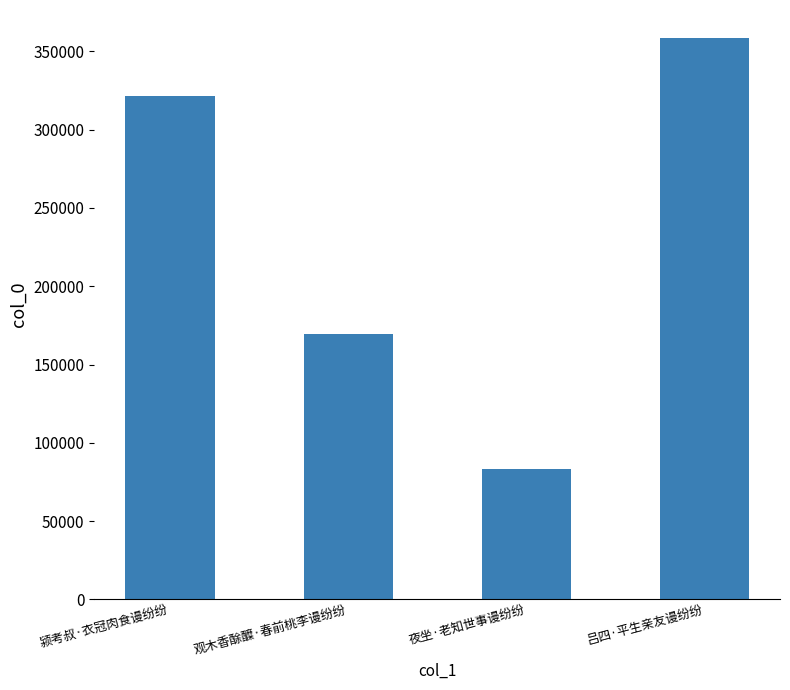

Which label corresponds to the largest value in the chart?

吕四·平生亲友谩纷纷